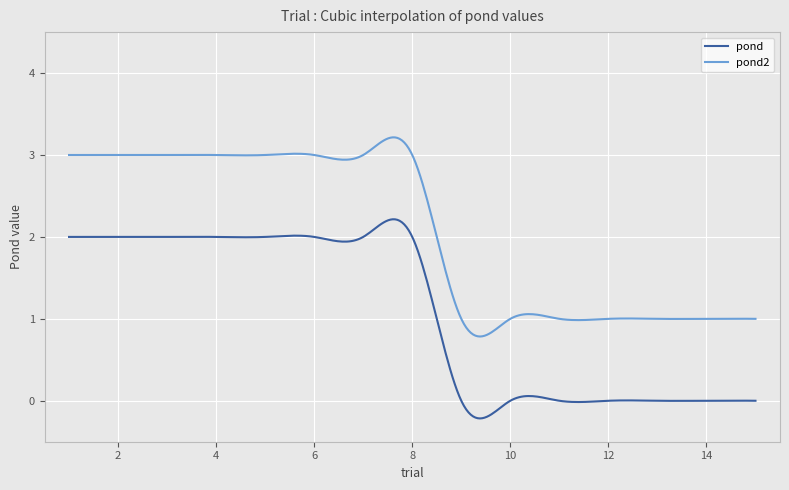

True or false: pond2 and pond cross at least once.

False